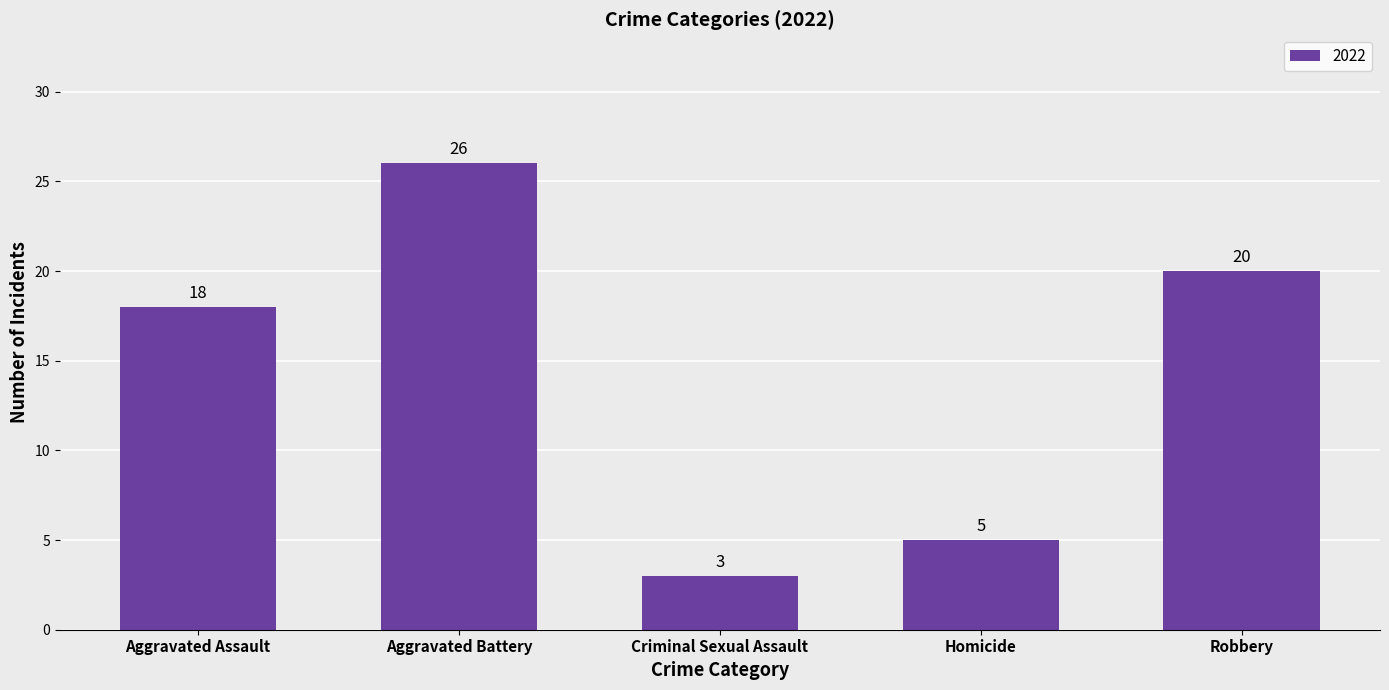

At which category does the chart reach its peak across all series?

Aggravated Battery